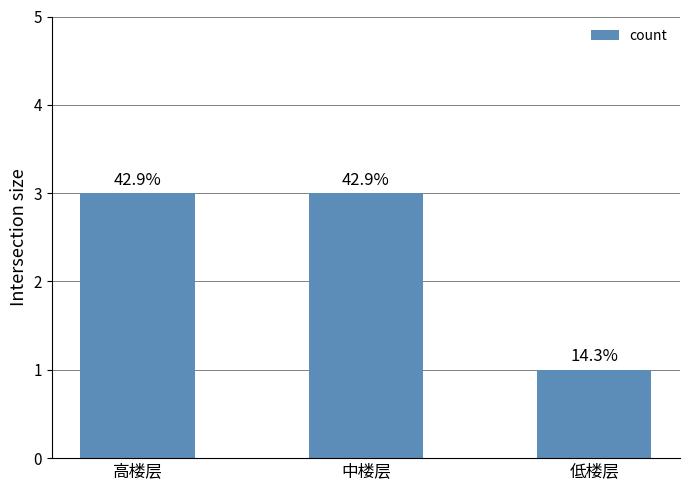

How many bars are there in total?

3